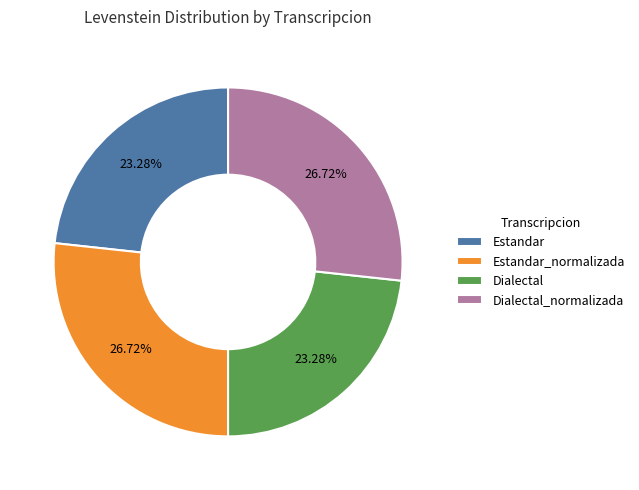

Is there any slice that represents more than half of the pie?

No